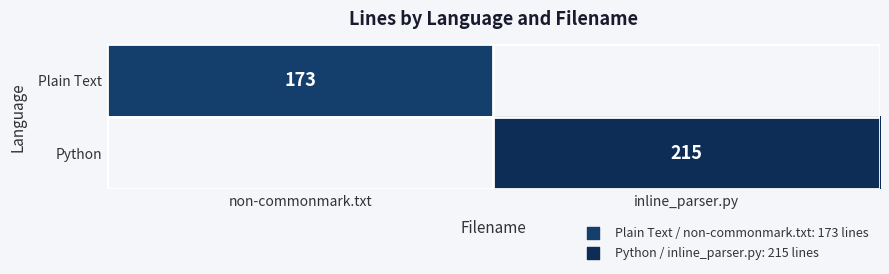

Is it true that Plain Text equals 173 at non-commonmark.txt?

True